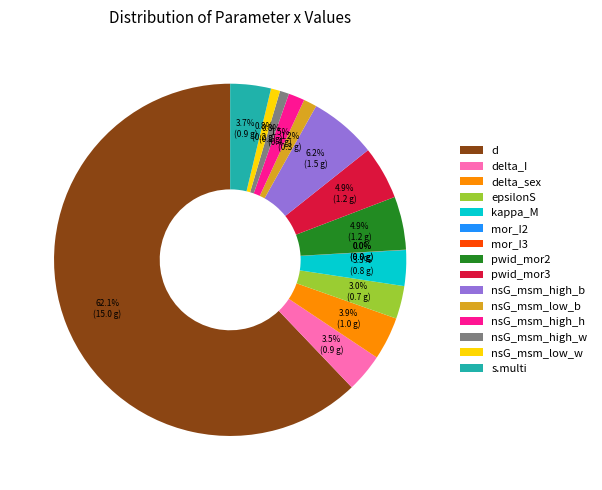

Does any single category account for the majority?

Yes